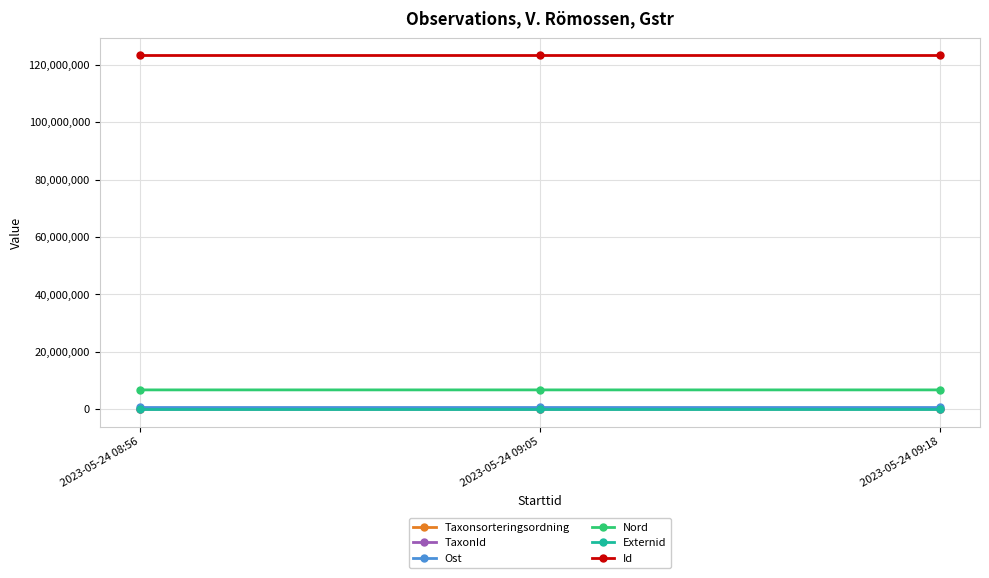

What is the total value across all series at 2023-05-24 08:56?

130737952